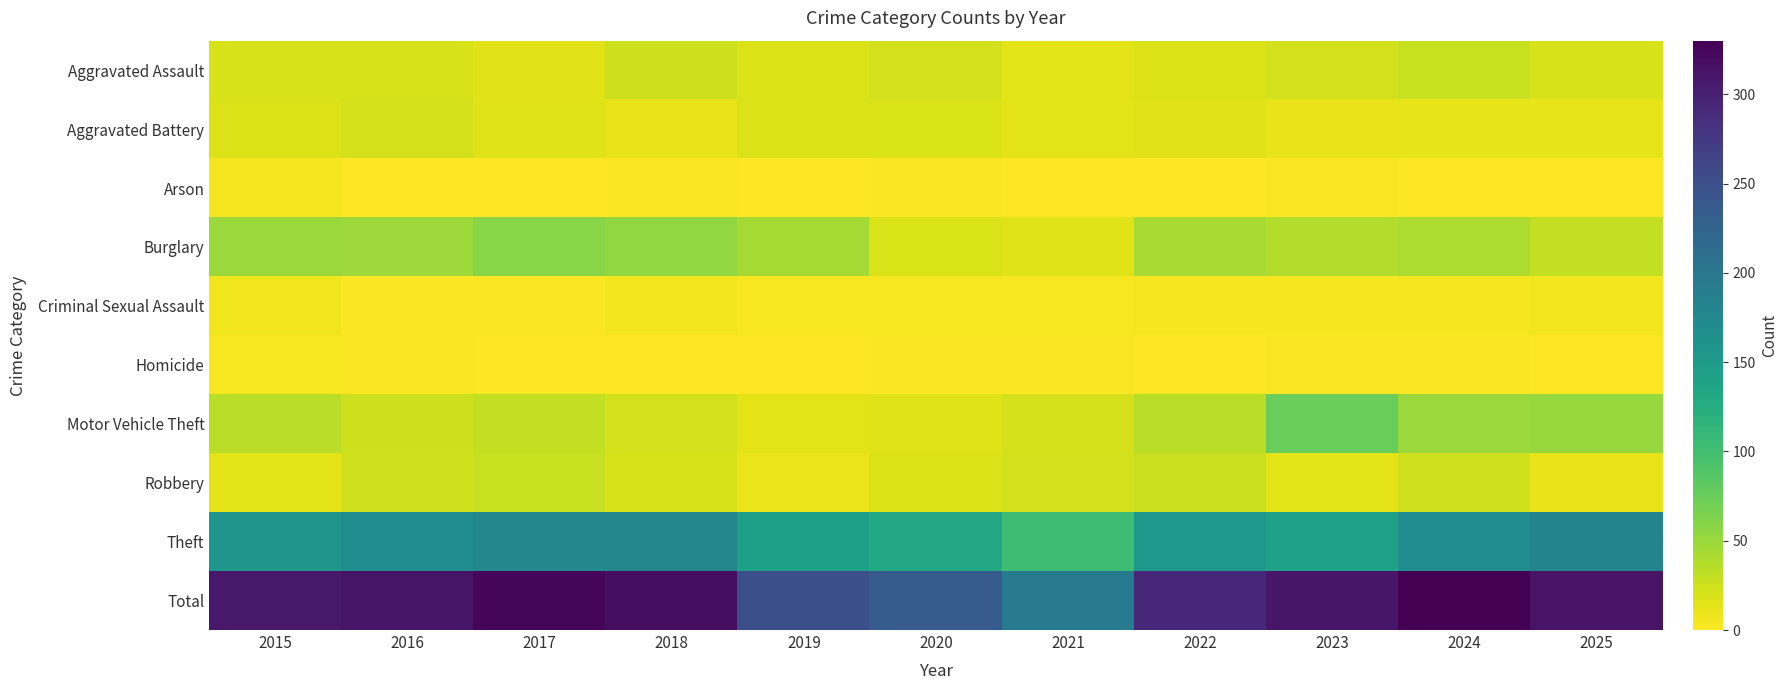

Reading left to right, what are all the values shown in this chart?

Aggravated Assault: 2015=20	2016=20	2017=15	2018=25	2019=18	2020=22	2021=13	2022=17	2023=23	2024=28	2025=20
Aggravated Battery: 2015=17	2016=21	2017=16	2018=11	2019=17	2020=19	2021=13	2022=15	2023=11	2024=12	2025=12
Arson: 2015=5	2016=0	2017=0	2018=2	2019=0	2020=2	2021=0	2022=0	2023=2	2024=1	2025=1
Burglary: 2015=50	2016=48	2017=59	2018=53	2019=44	2020=19	2021=16	2022=43	2023=38	2024=40	2025=30
Criminal Sexual Assault: 2015=7	2016=2	2017=2	2018=6	2019=3	2020=3	2021=3	2022=4	2023=4	2024=4	2025=6
Homicide: 2015=3	2016=2	2017=0	2018=0	2019=0	2020=2	2021=2	2022=0	2023=2	2024=2	2025=1
Motor Vehicle Theft: 2015=34	2016=25	2017=30	2018=23	2019=14	2020=16	2021=21	2022=34	2023=75	2024=49	2025=51
Robbery: 2015=14	2016=24	2017=28	2018=20	2019=10	2020=18	2021=22	2022=26	2023=14	2024=24	2025=11
Theft: 2015=157	2016=169	2017=176	2018=178	2019=143	2020=134	2021=103	2022=154	2023=141	2024=170	2025=181
Total: 2015=307	2016=311	2017=326	2018=318	2019=249	2020=235	2021=193	2022=293	2023=310	2024=330	2025=313